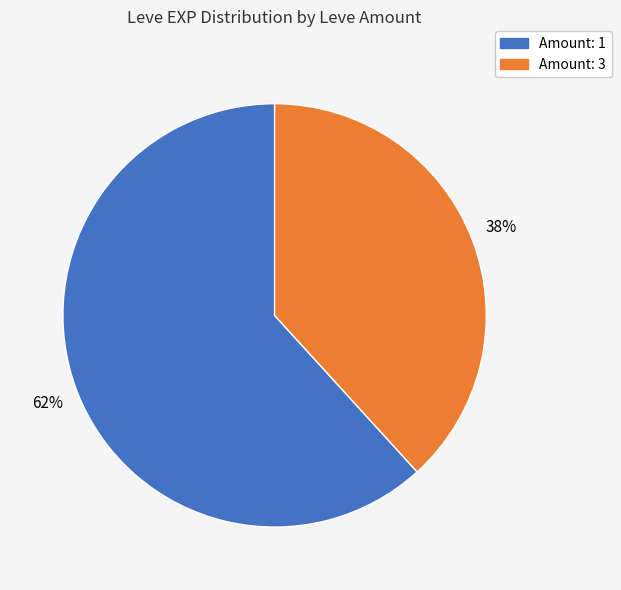

Is there a majority slice in this chart?

Yes